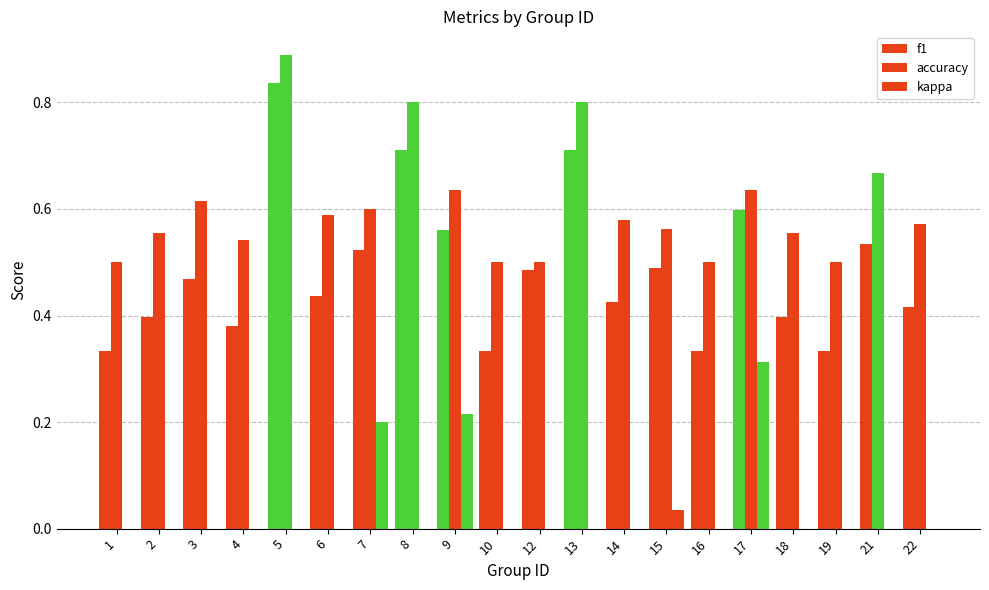

At how many categories does at least one series exceed 0?

20